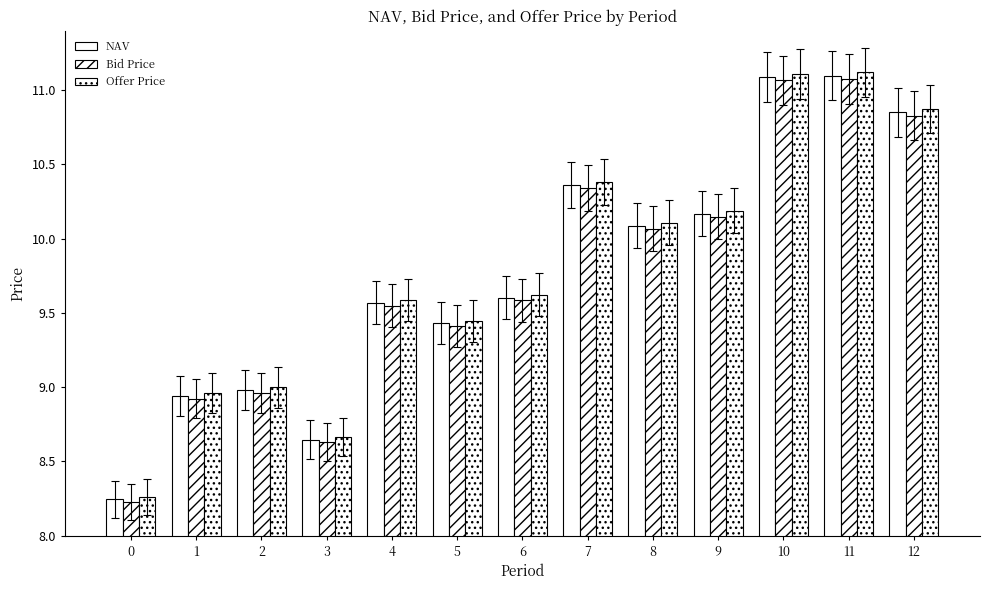

Reading right to left, extract all data points from this chart.

NAV: 10.9	11.1	11.1	10.2	10.1	10.4	9.6	9.4	9.6	8.6	9.0	8.9	8.2
Bid Price: 10.8	11.1	11.1	10.1	10.1	10.3	9.6	9.4	9.5	8.6	9.0	8.9	8.2
Offer Price: 10.9	11.1	11.1	10.2	10.1	10.4	9.6	9.4	9.6	8.7	9.0	9.0	8.3